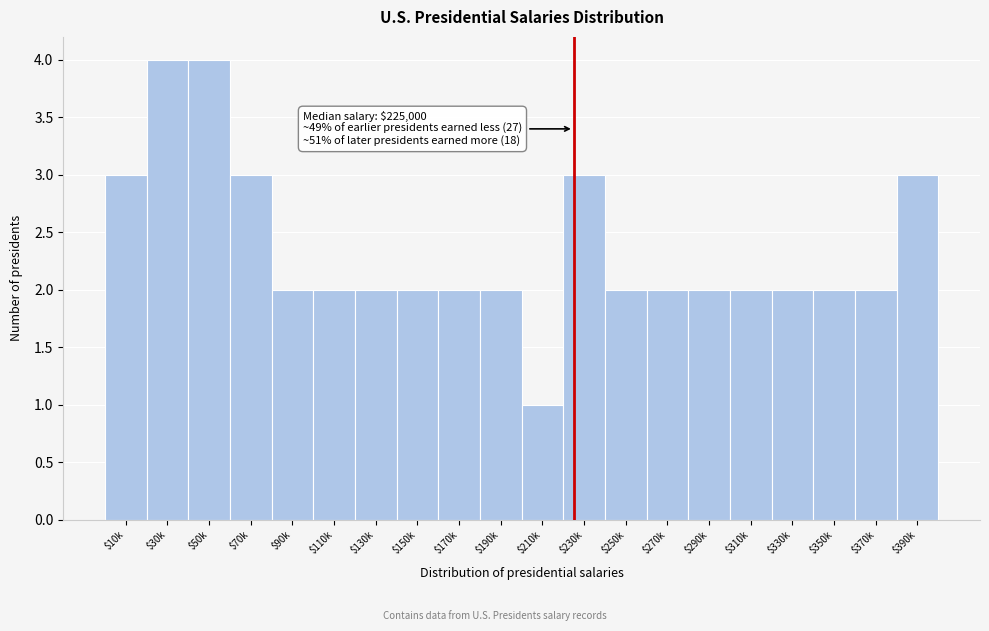

Reading right to left, extract all data points from this chart.

3	2	2	2	2	2	2	2	3	1	2	2	2	2	2	2	3	4	4	3